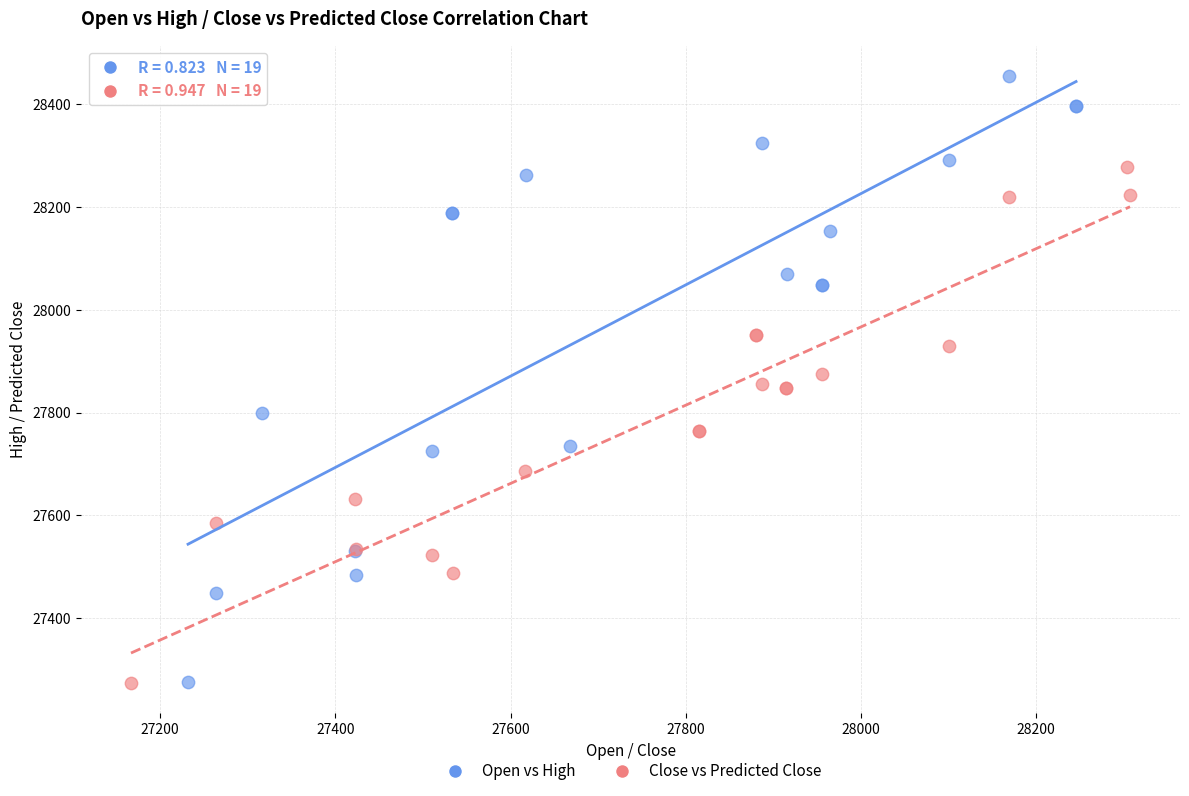

Which series contains the highest Y value?

Open vs High